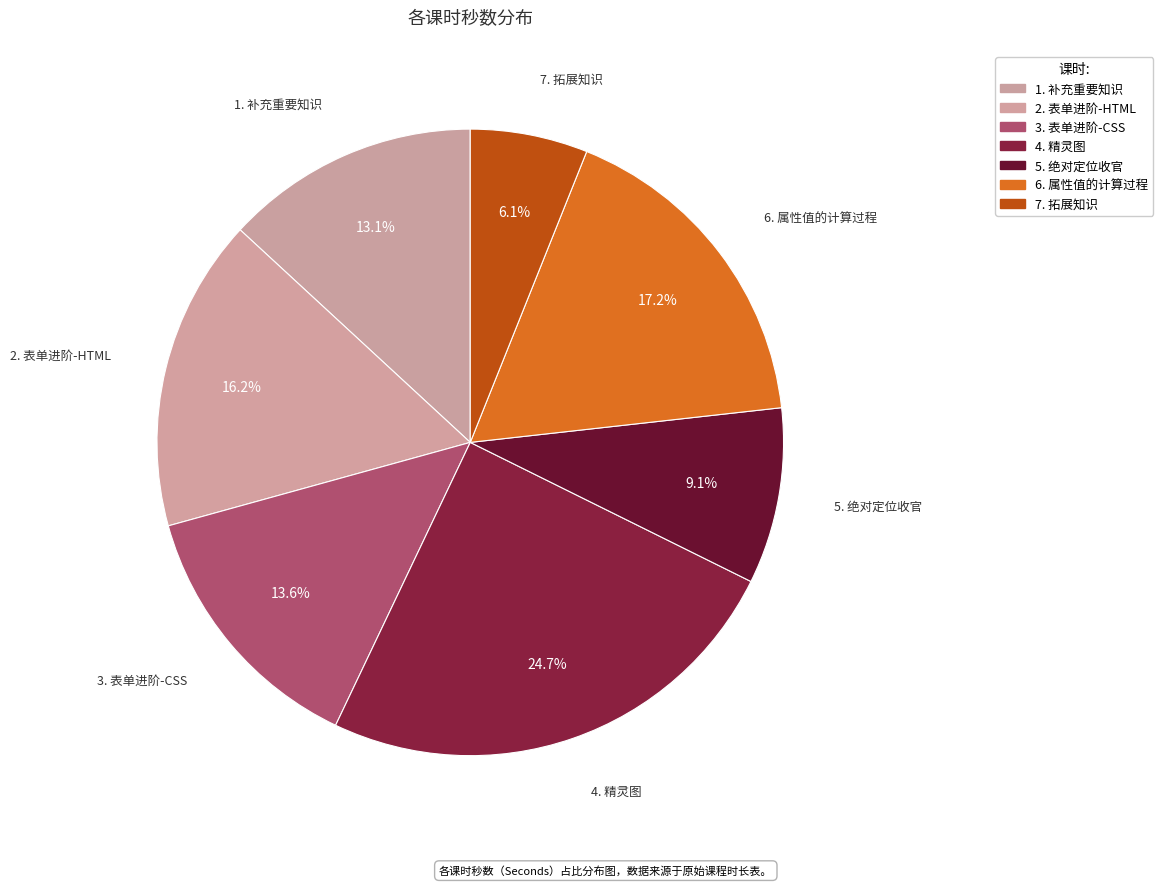

Does any single category account for the majority?

No